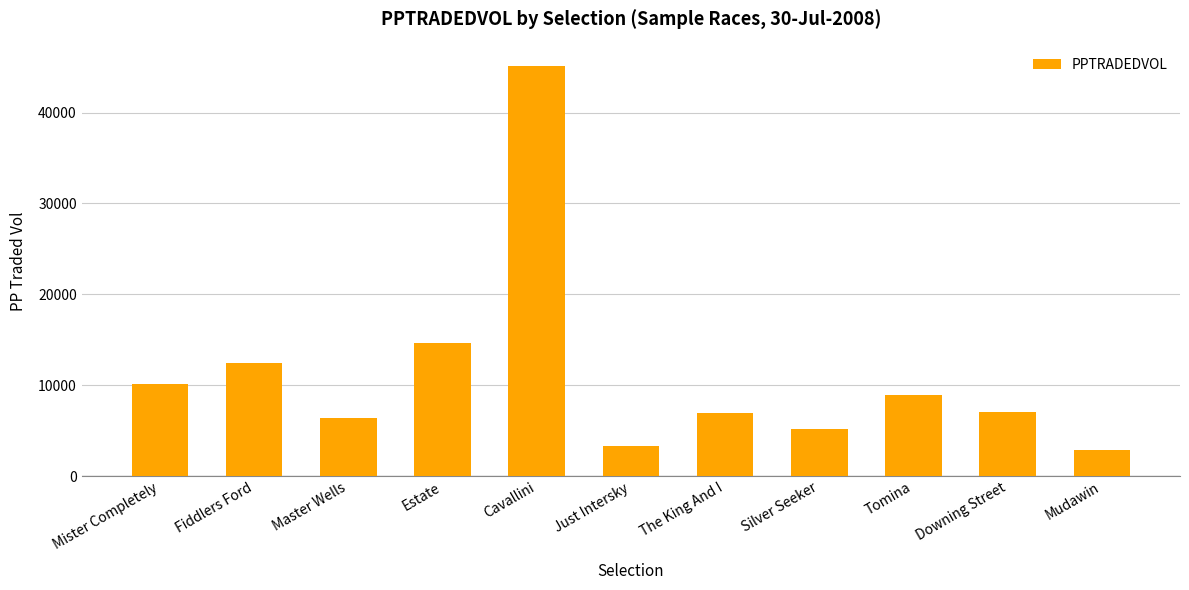

The value at Estate is 21936.9. True or false?

False